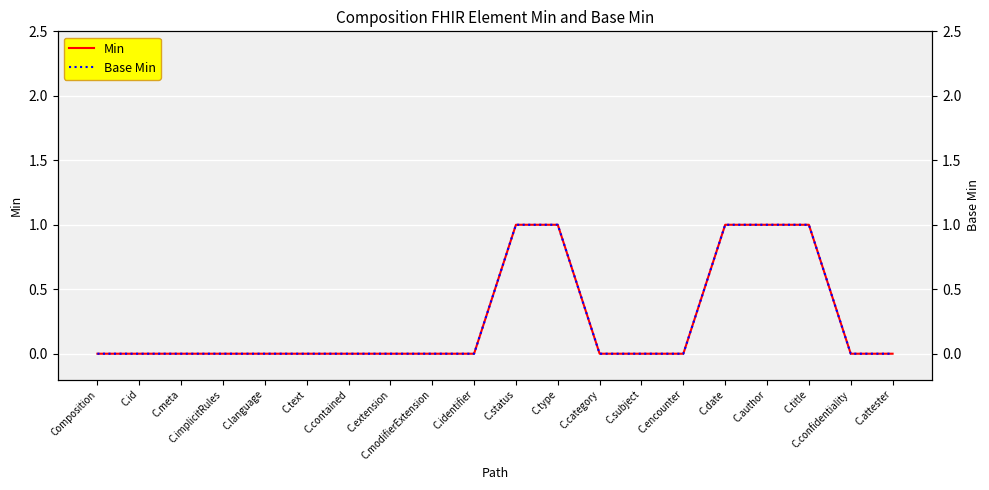

What is the maximum value shown in the chart?

1